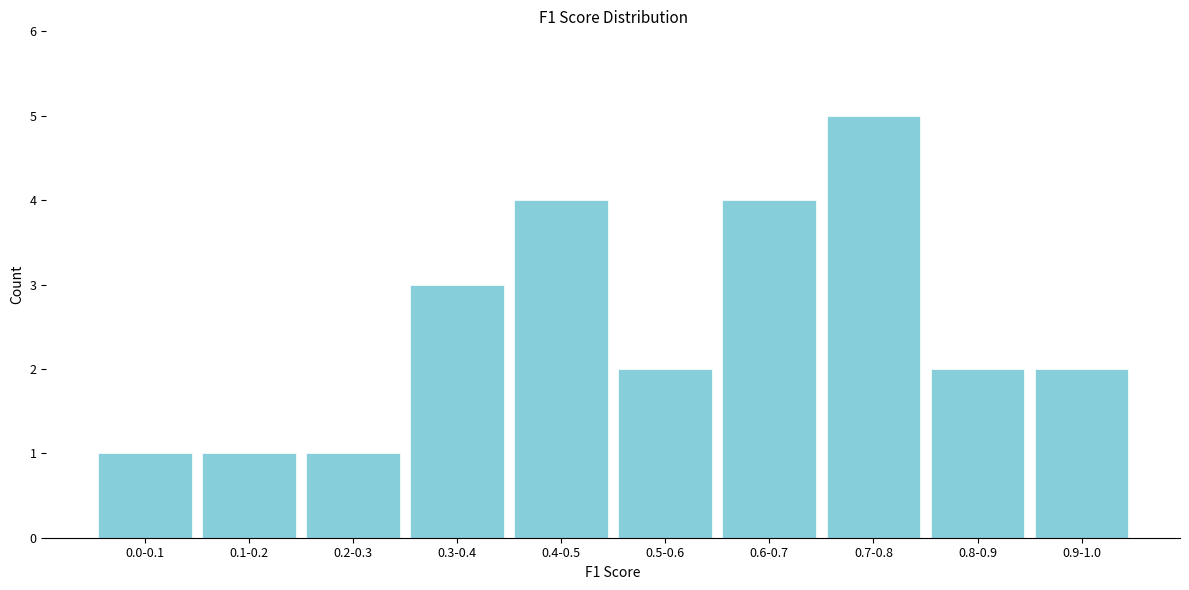

Reading left to right, extract all data points from this chart.

1	1	1	3	4	2	4	5	2	2